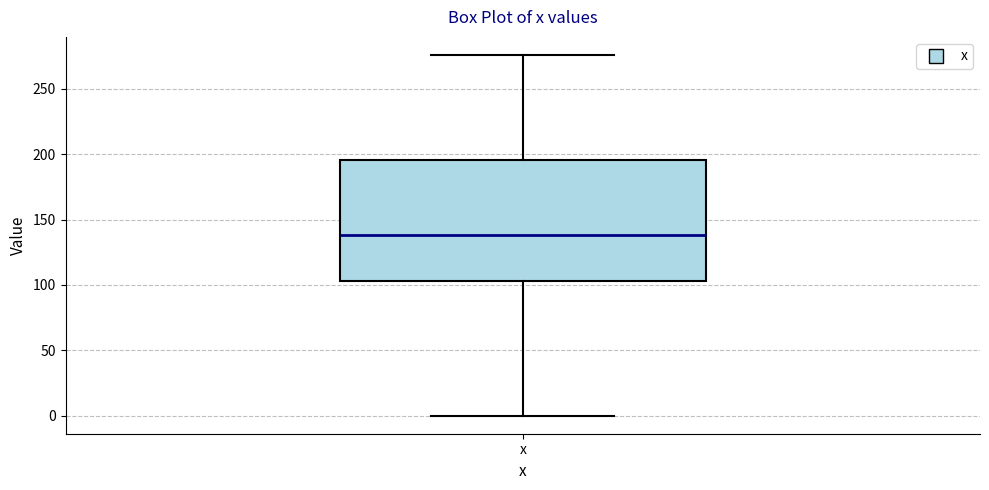

Read this box plot against the y-axis: the position of the median line, the range covered by the box, and the ends of both whiskers. The values are not printed on the chart, so give them approximately, as read against the axis.

median 140, box 105 to 195, whiskers 0 to 275